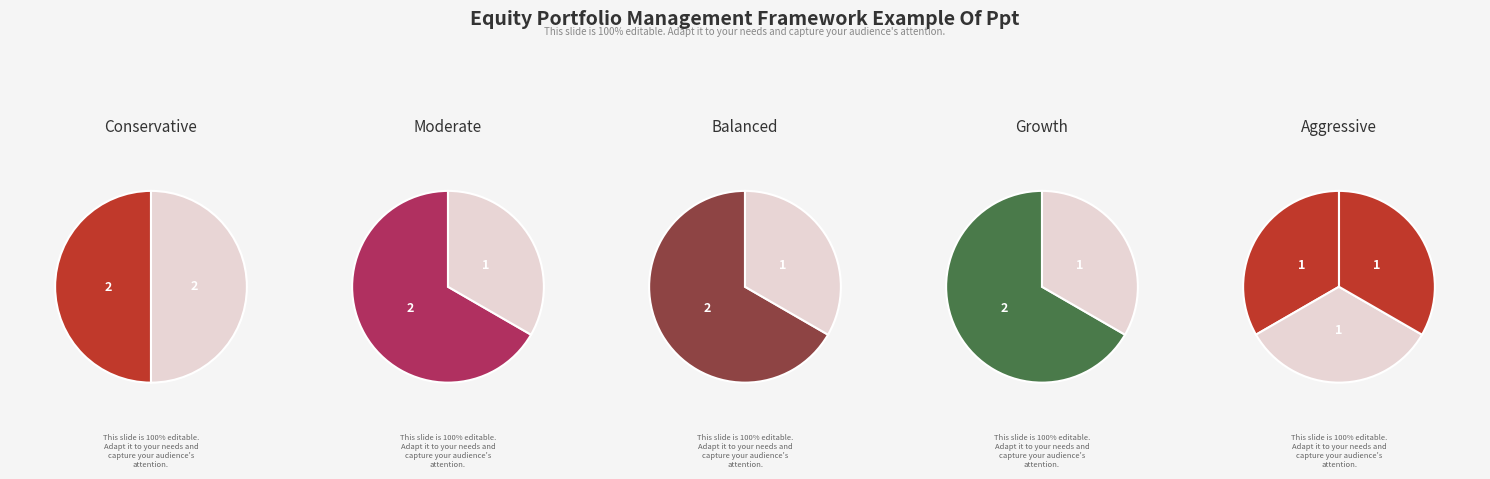

Is there a majority slice in this chart?

No